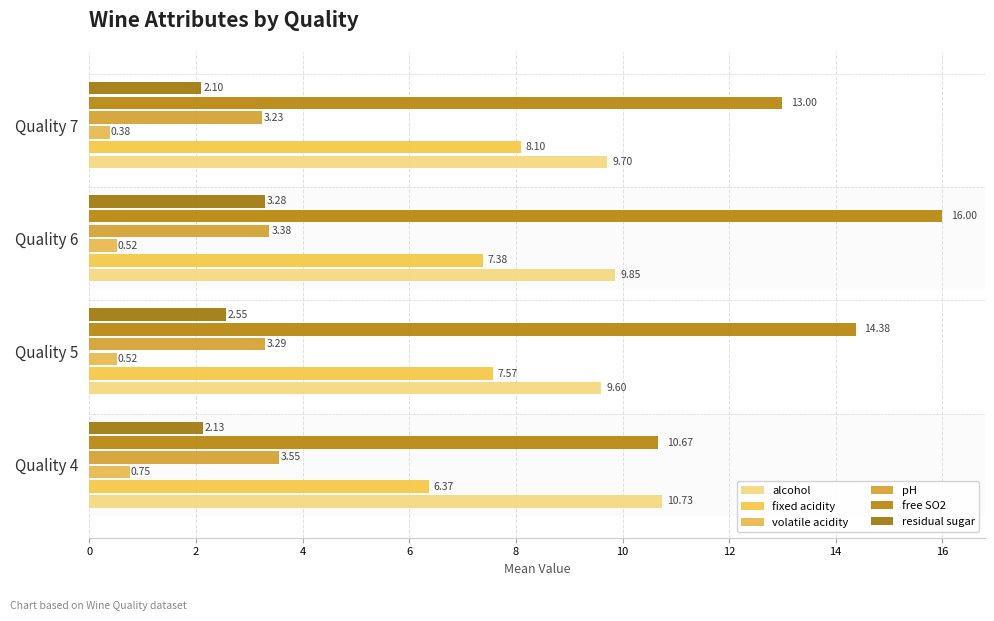

What is the minimum value shown in the chart?

0.4